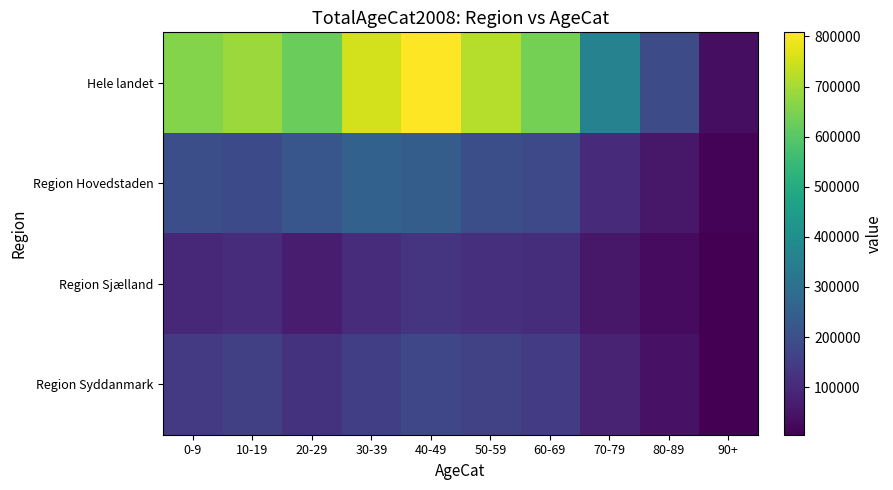

Between 90+ and 30-39, which is larger?

30-39